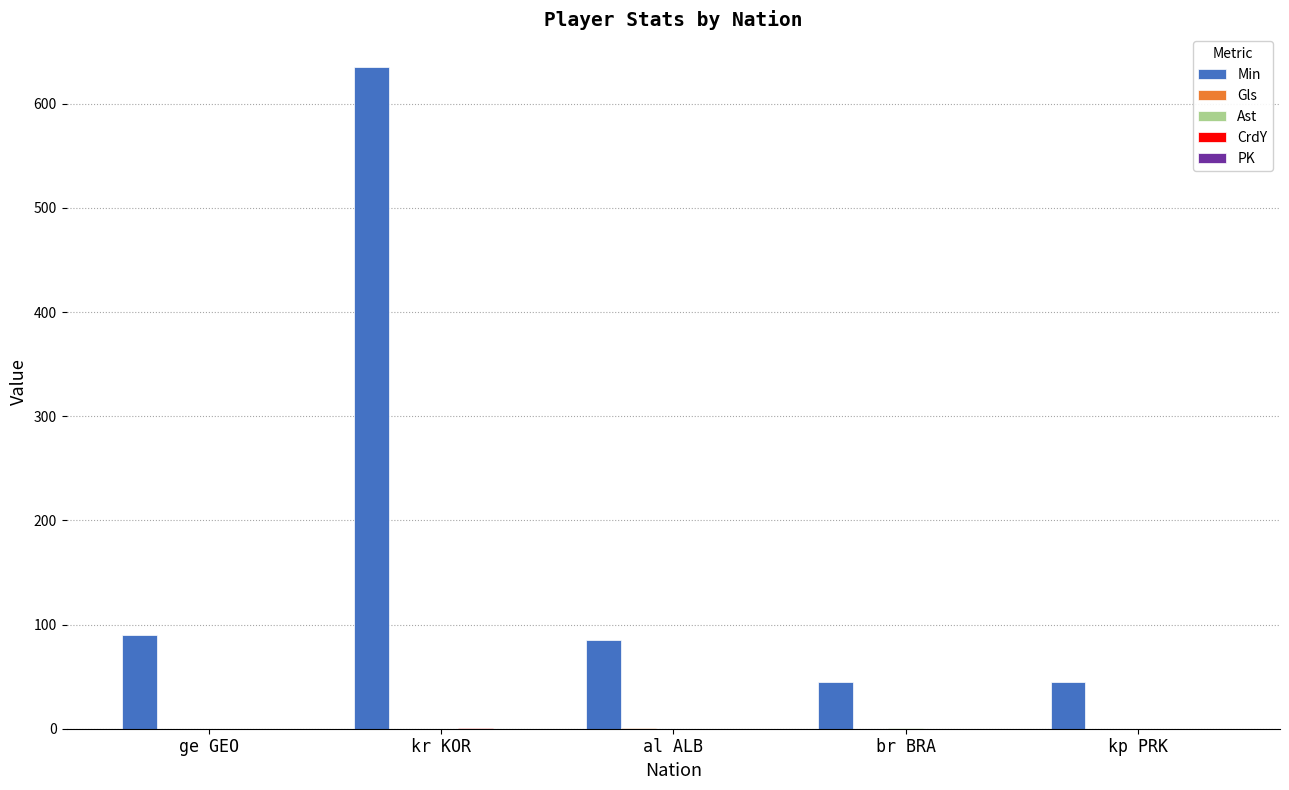

True or false: Min has a value of 139 at ge GEO.

False